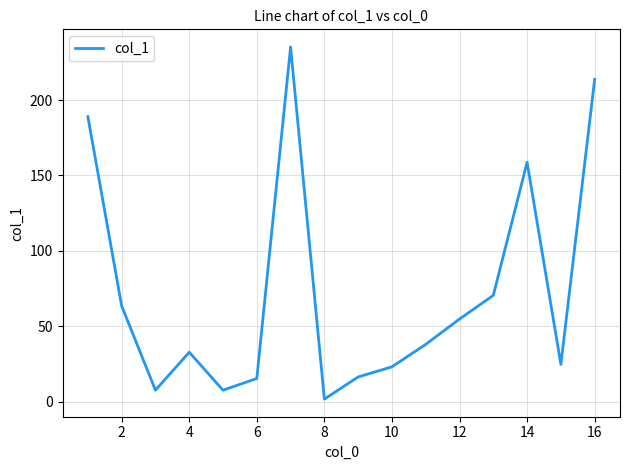

What is the greatest value displayed?

235.2